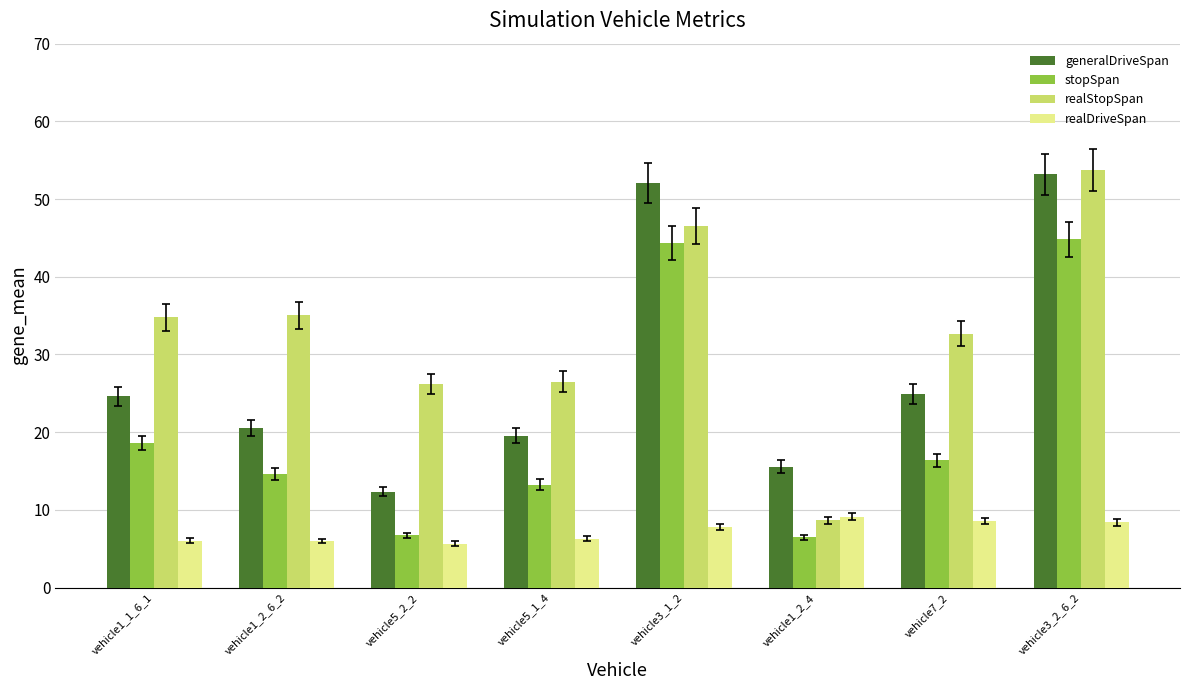

How many values in the stopSpan series exceed 16?

4